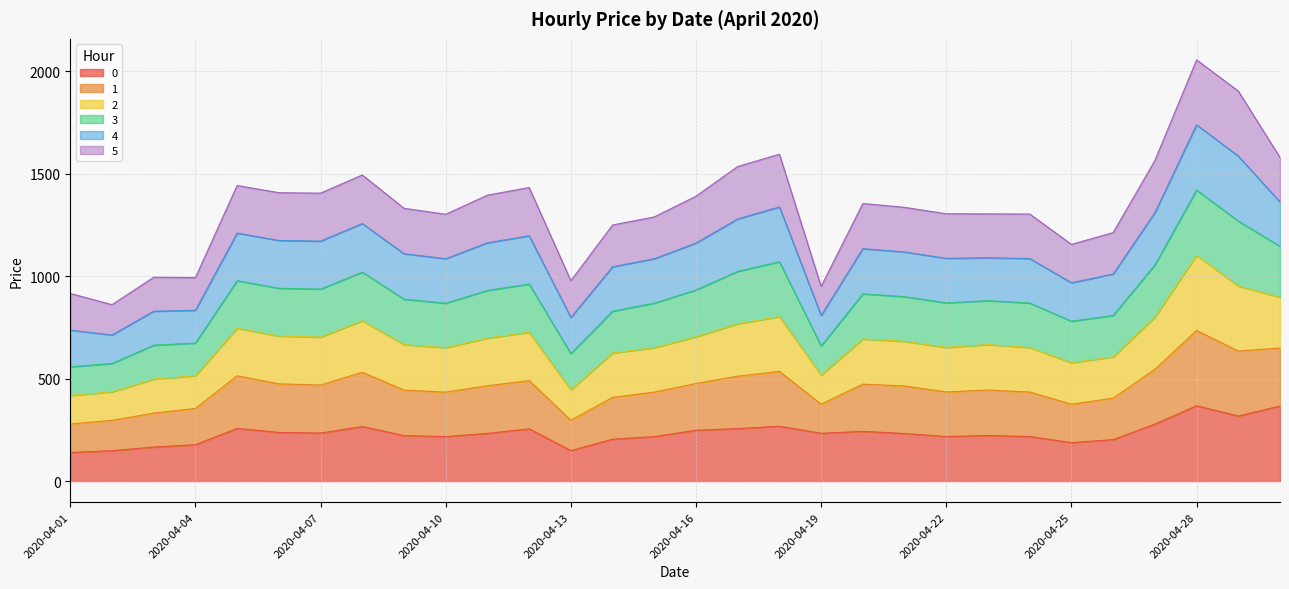

At which category is the sum across all series the highest?

2020-04-28